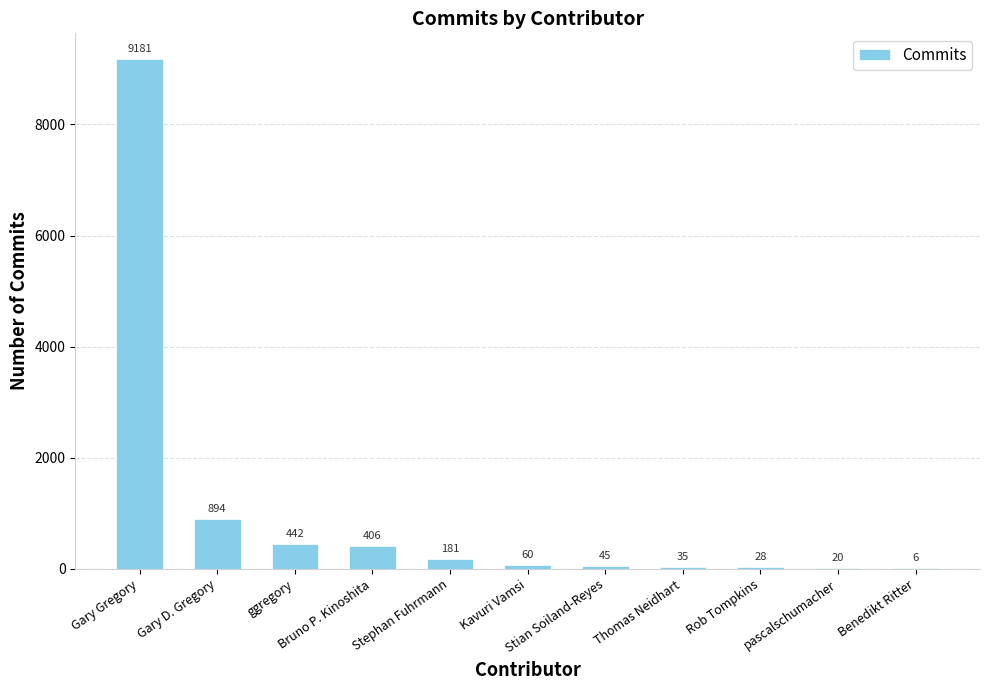

What is the sum of all values?

11298